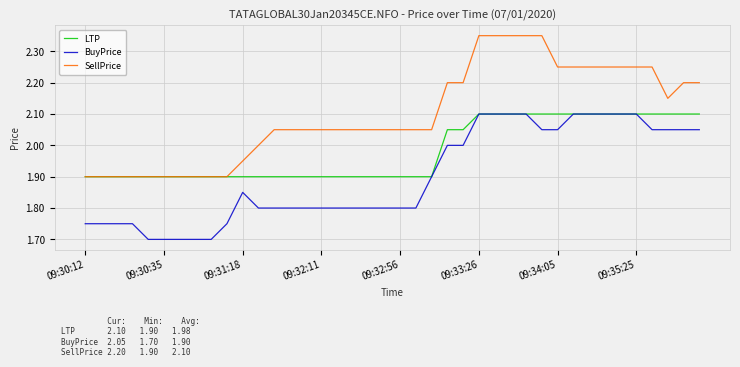

True or false: BuyPrice and SellPrice cross at least once.

False